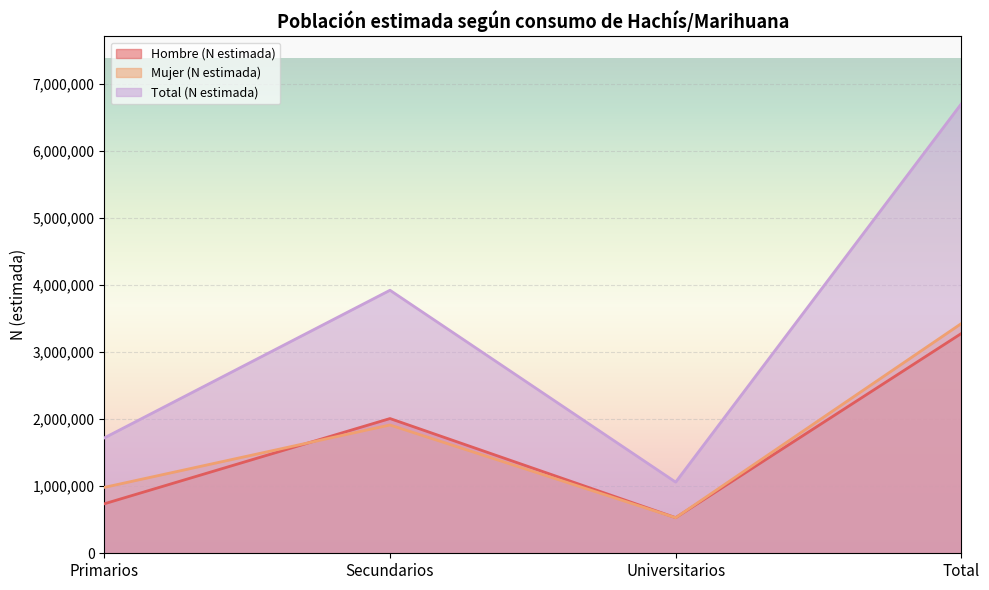

At which category does Hombre (N estimada) reach its first local peak?

Secundarios